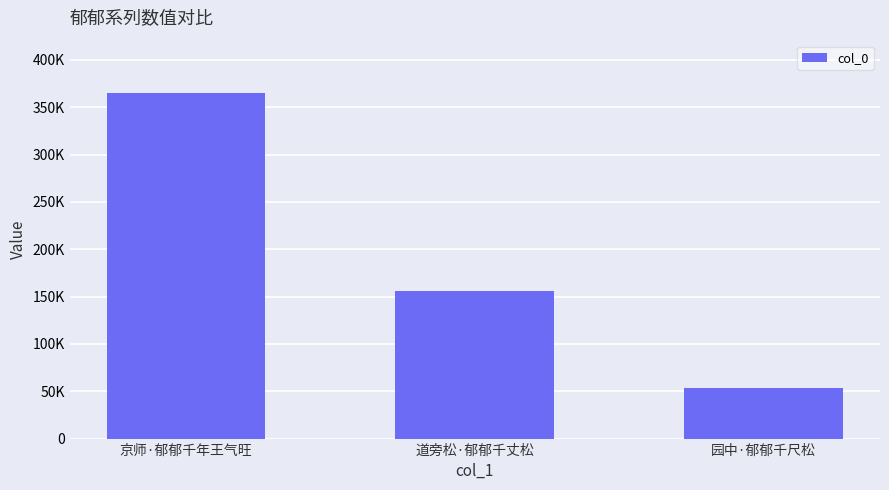

Rank the categories by value from lowest to highest.

园中·郁郁千尺松, 道旁松·郁郁千丈松, 京师·郁郁千年王气旺